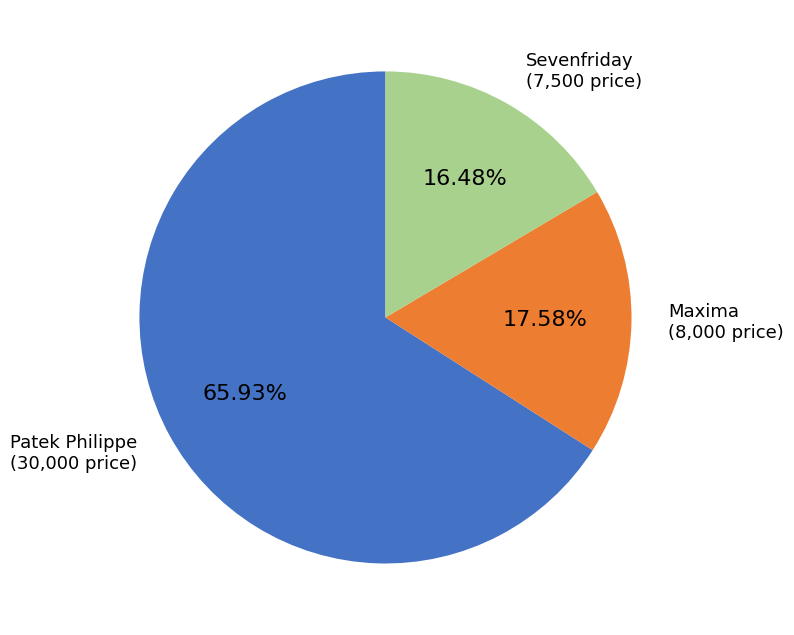

Which category has the smallest portion of the pie?

Sevenfriday